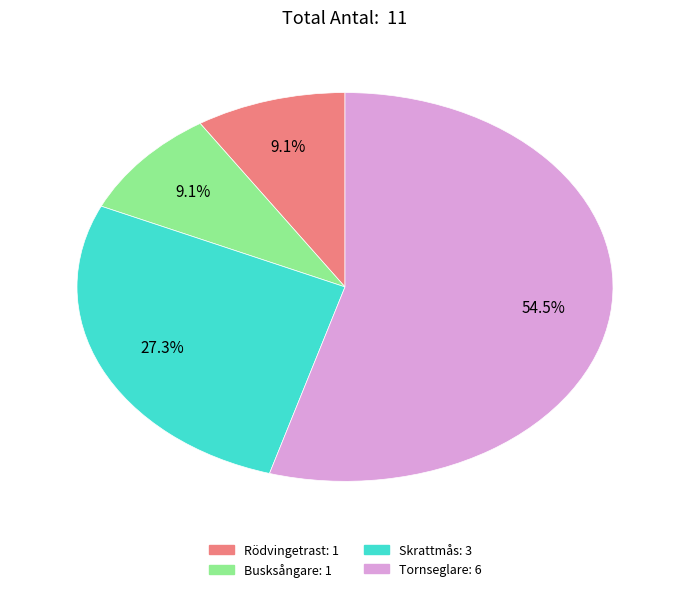

To the nearest percent, what percentage of the pie is Busksångare?

9%